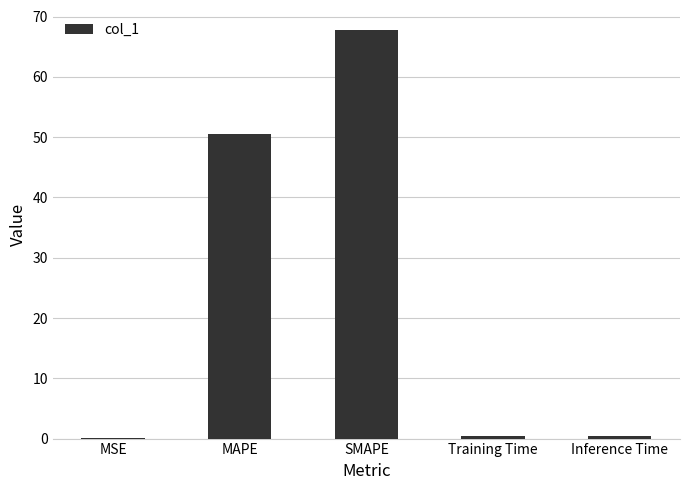

At which label is the value closest to 33?

MAPE